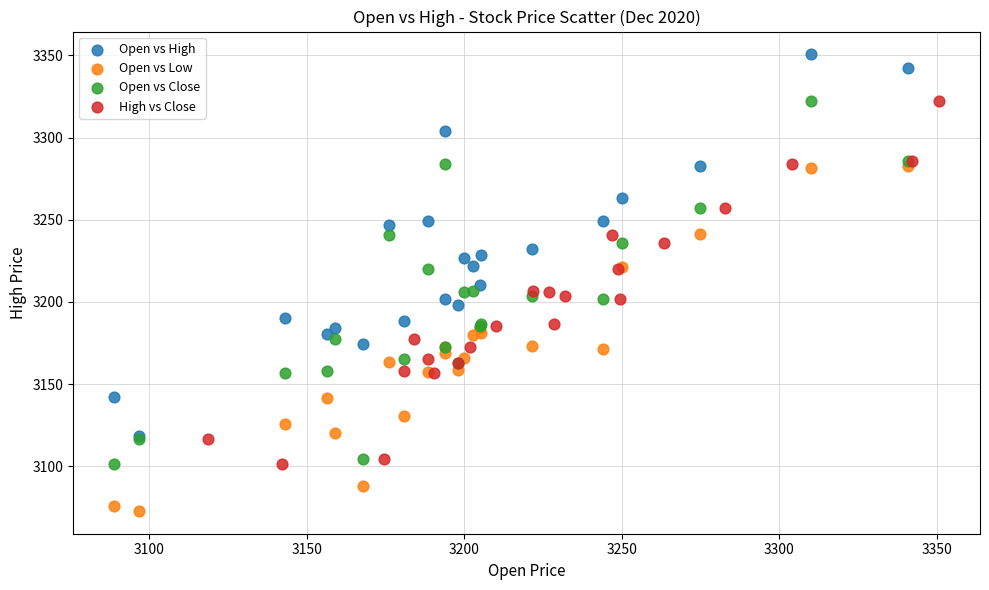

Which series reaches the minimum Y coordinate?

Open vs Low